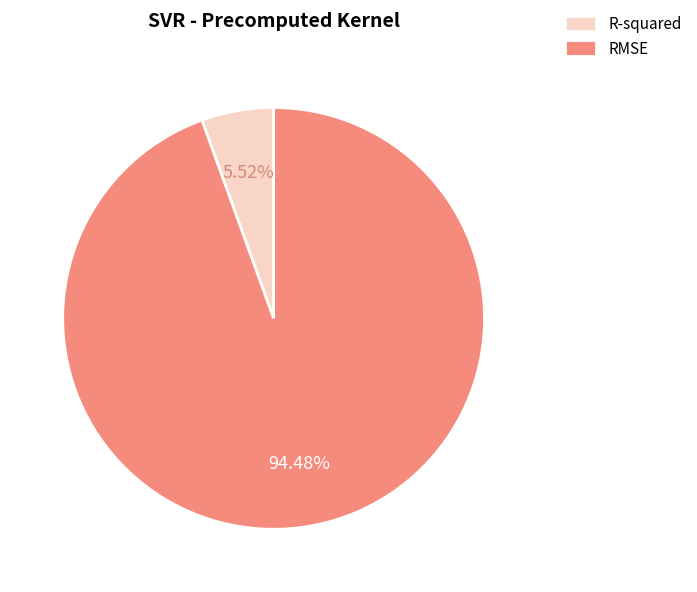

Which category has the smallest portion of the pie?

R-squared